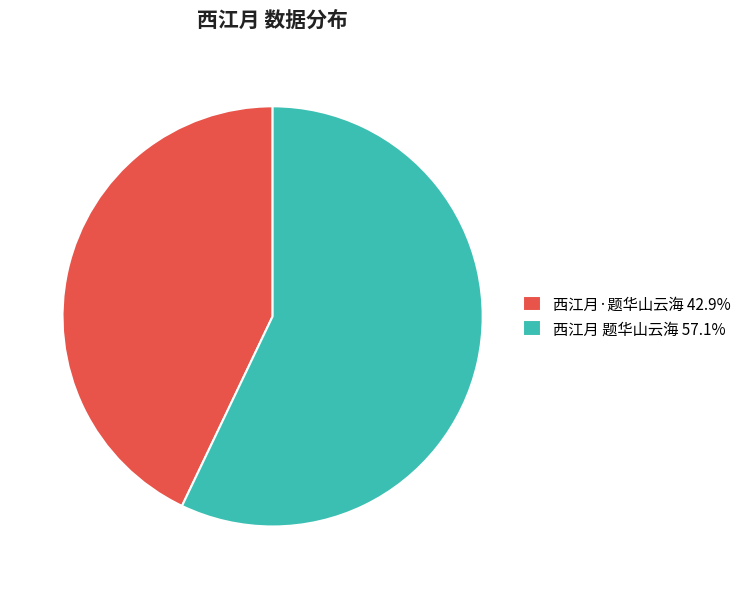

Does 西江月 题华山云海 57.1% account for over 50% of the chart?

Yes